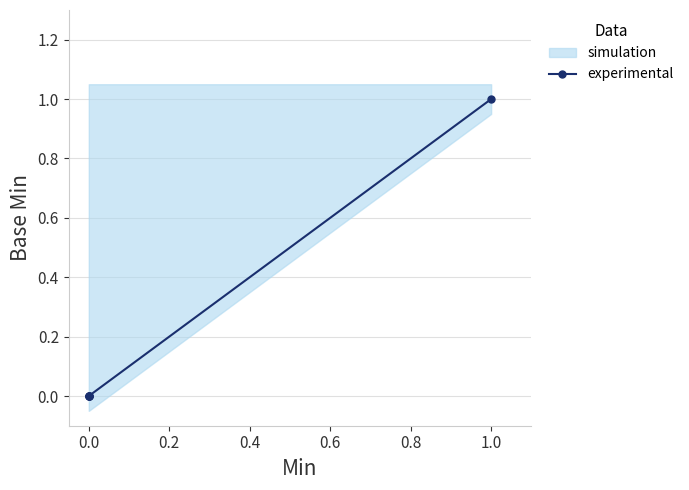

How many lines are shown in the chart?

1